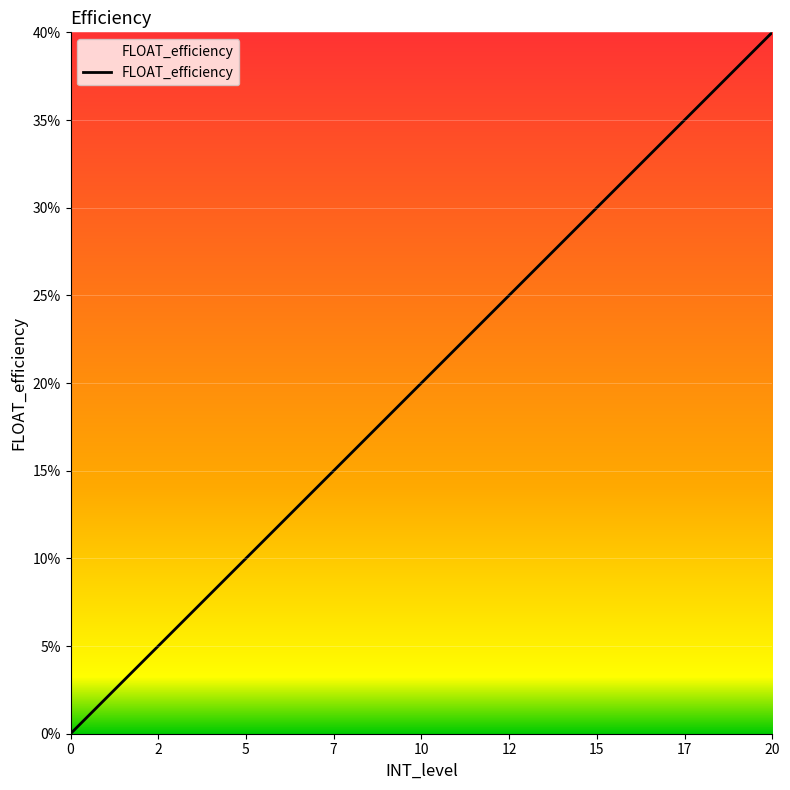

Reading right to left, extract all data points from this chart.

0.4	0.4	0.4	0.3	0.3	0.3	0.3	0.3	0.2	0.2	0.2	0.2	0.2	0.1	0.1	0.1	0.1	0.1	0.0	0.0	0.0